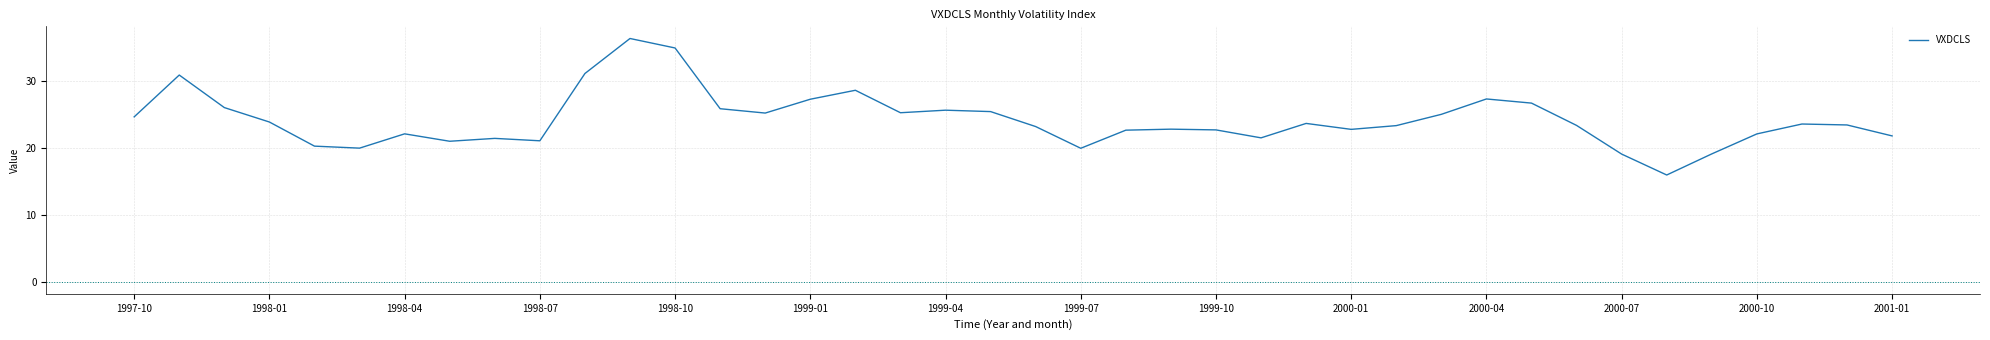

What is the greatest value displayed?

36.4